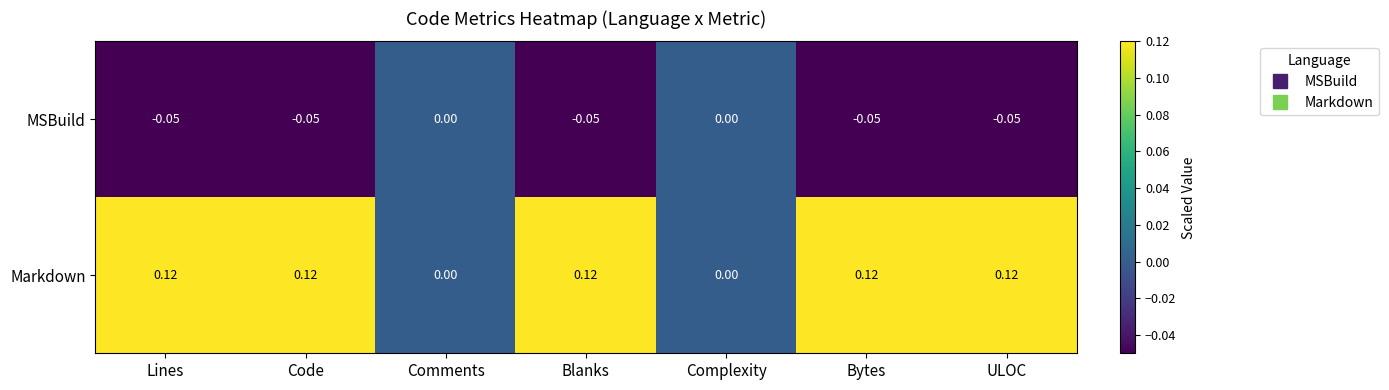

Which series has the largest range (max minus min)?

Markdown